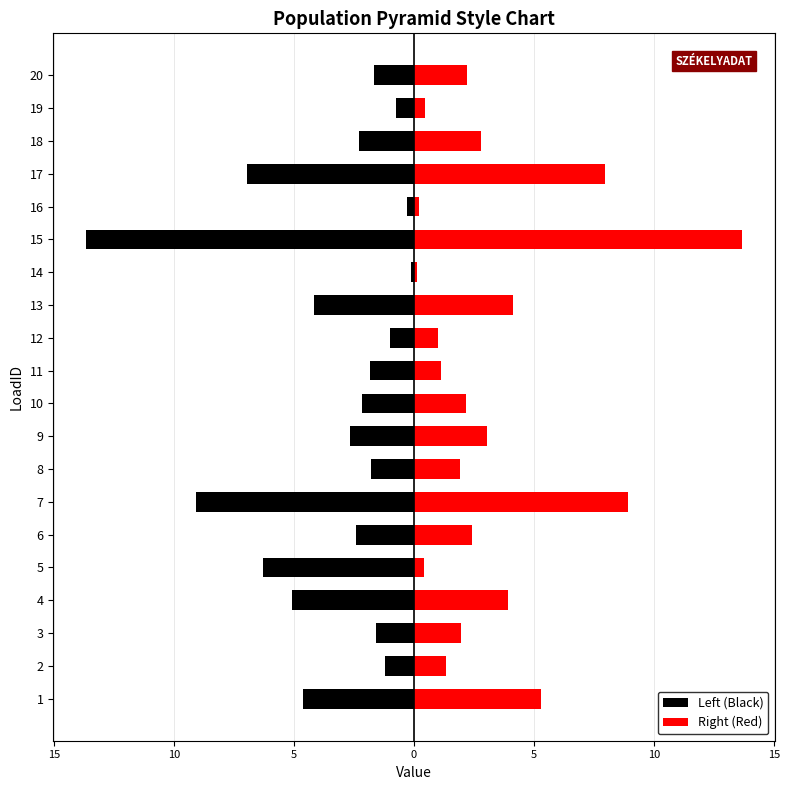

How many data points does each series have?

20